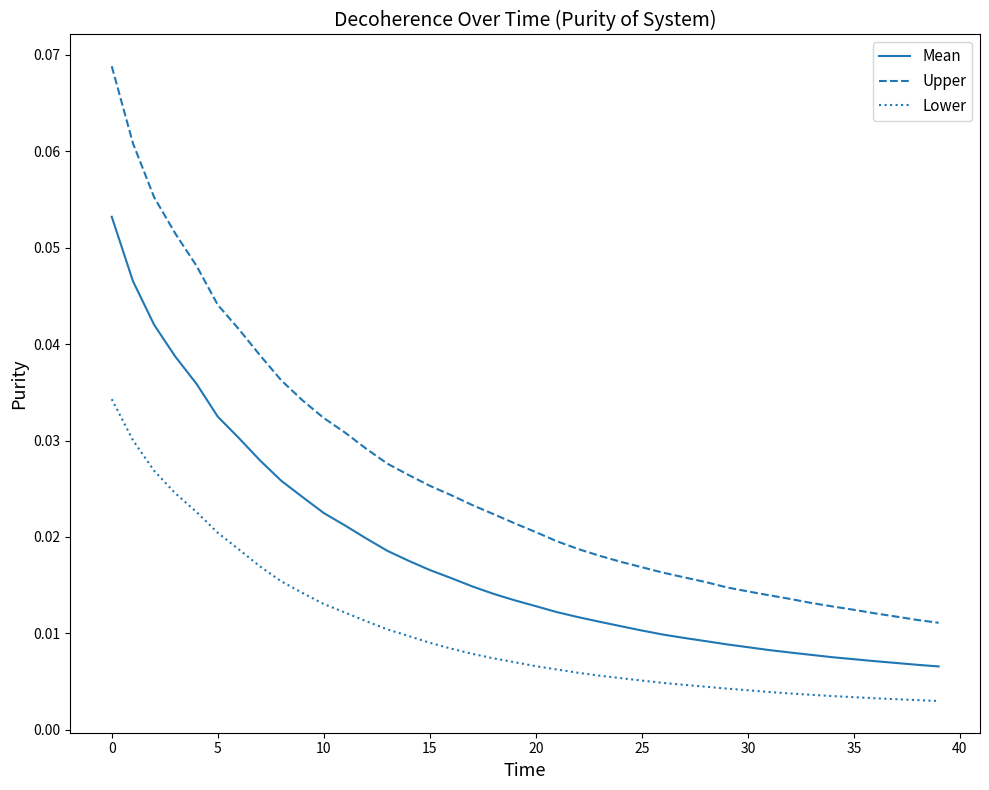

Rank the series by their average value, from highest to lowest.

Upper, Mean, Lower